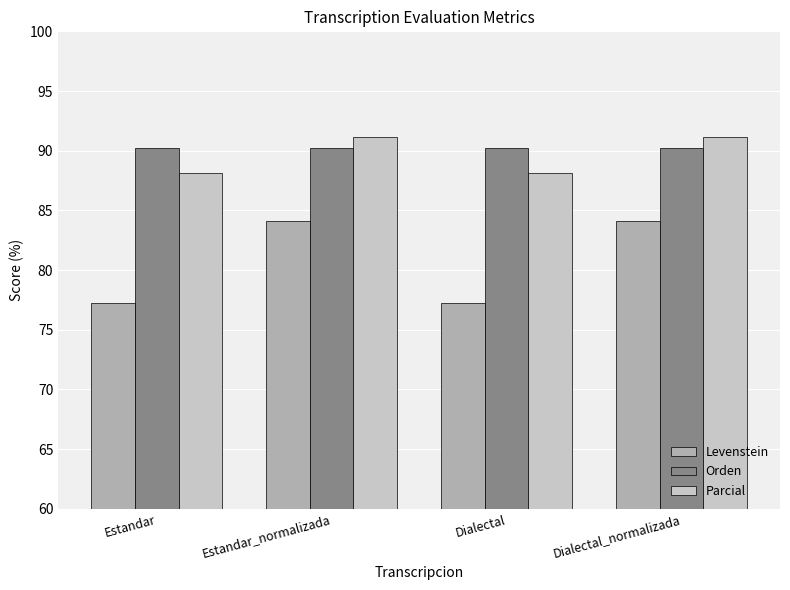

Read the Parcial value at Estandar.

88.1